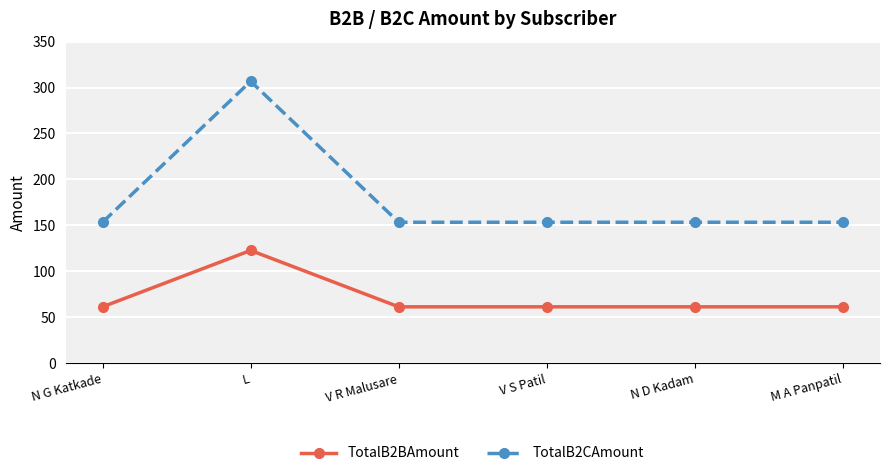

True or false: TotalB2BAmount has a value of 208.7 at L.

False